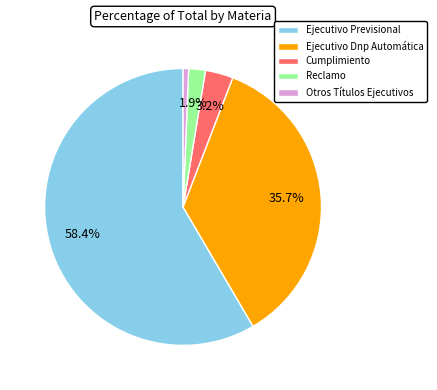

True or false: Ejecutivo Dnp Automática accounts for 36% of the total.

True